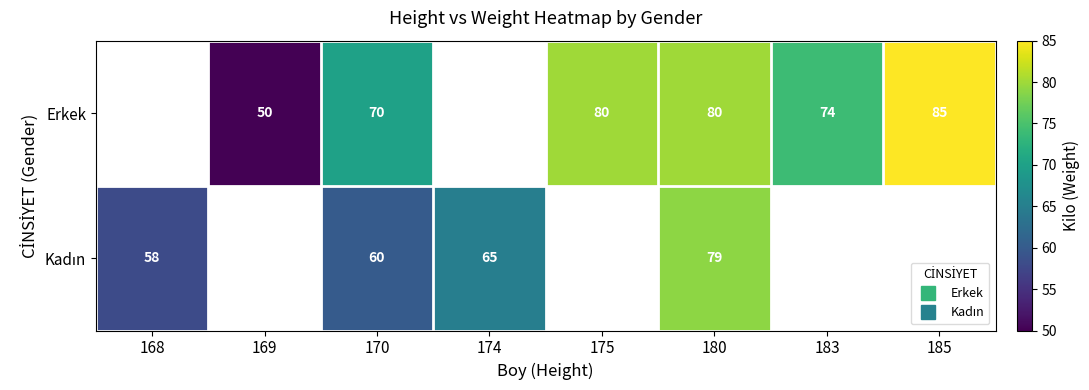

Is the value of Erkek at 180 greater than the value of Kadın at 174?

Yes